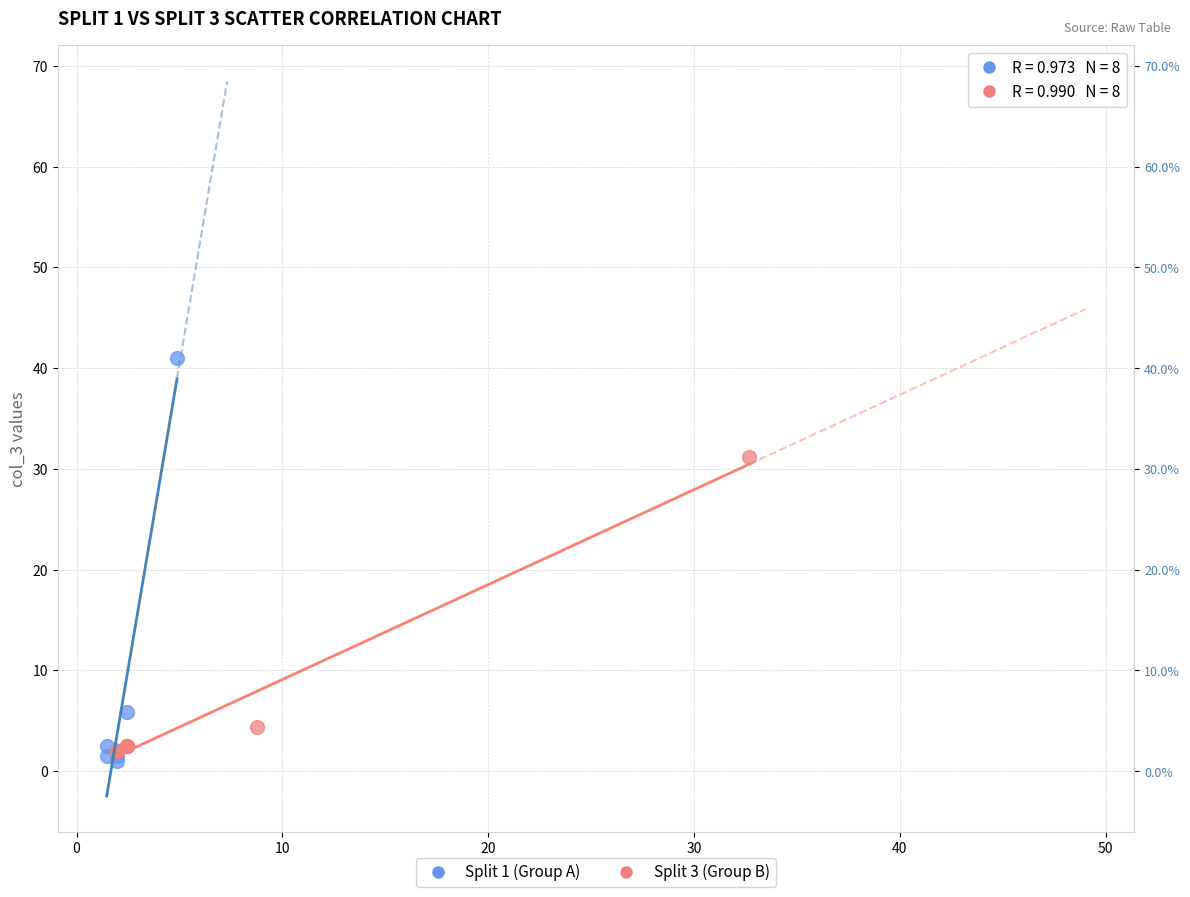

What are all the series names shown in the legend?

Split 1 (Group A), Split 3 (Group B)